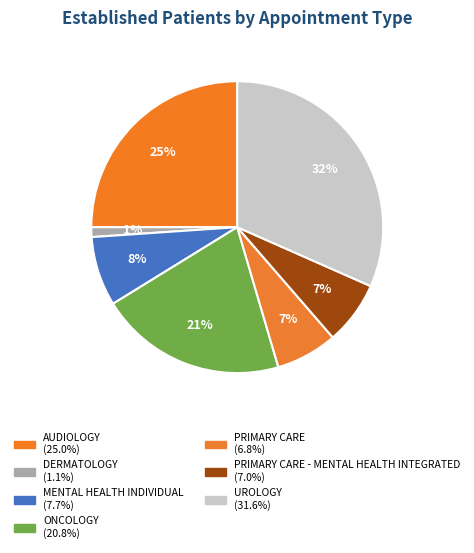

To the nearest percent, what is the average slice percentage?

14%